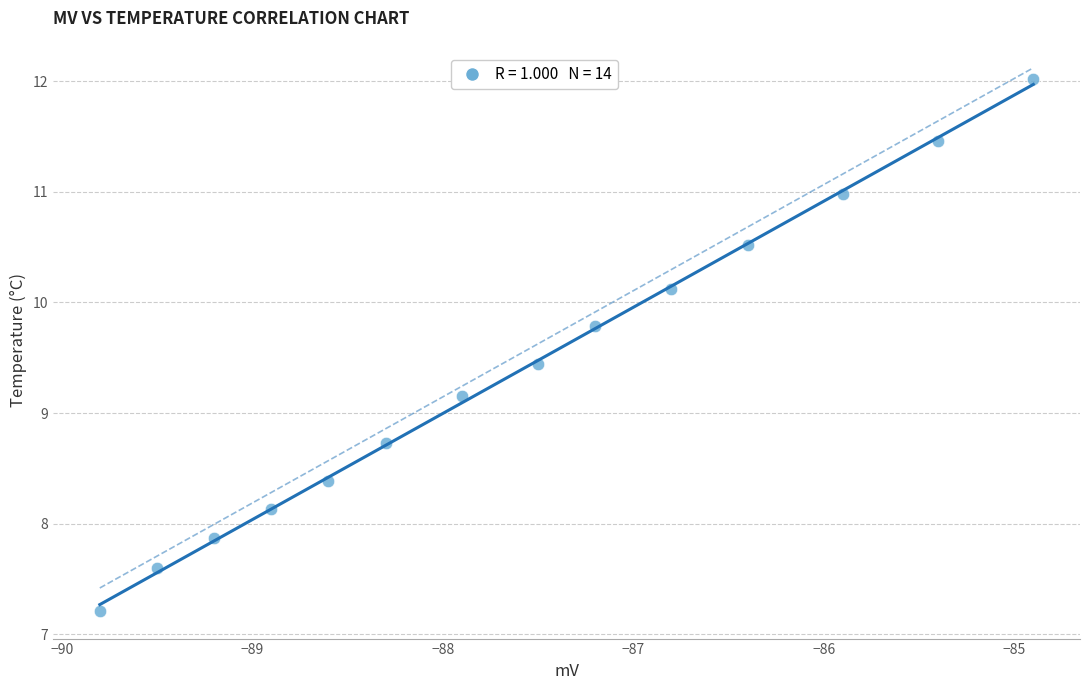

What Y value in the scatter plot is closest to 9?

9.2